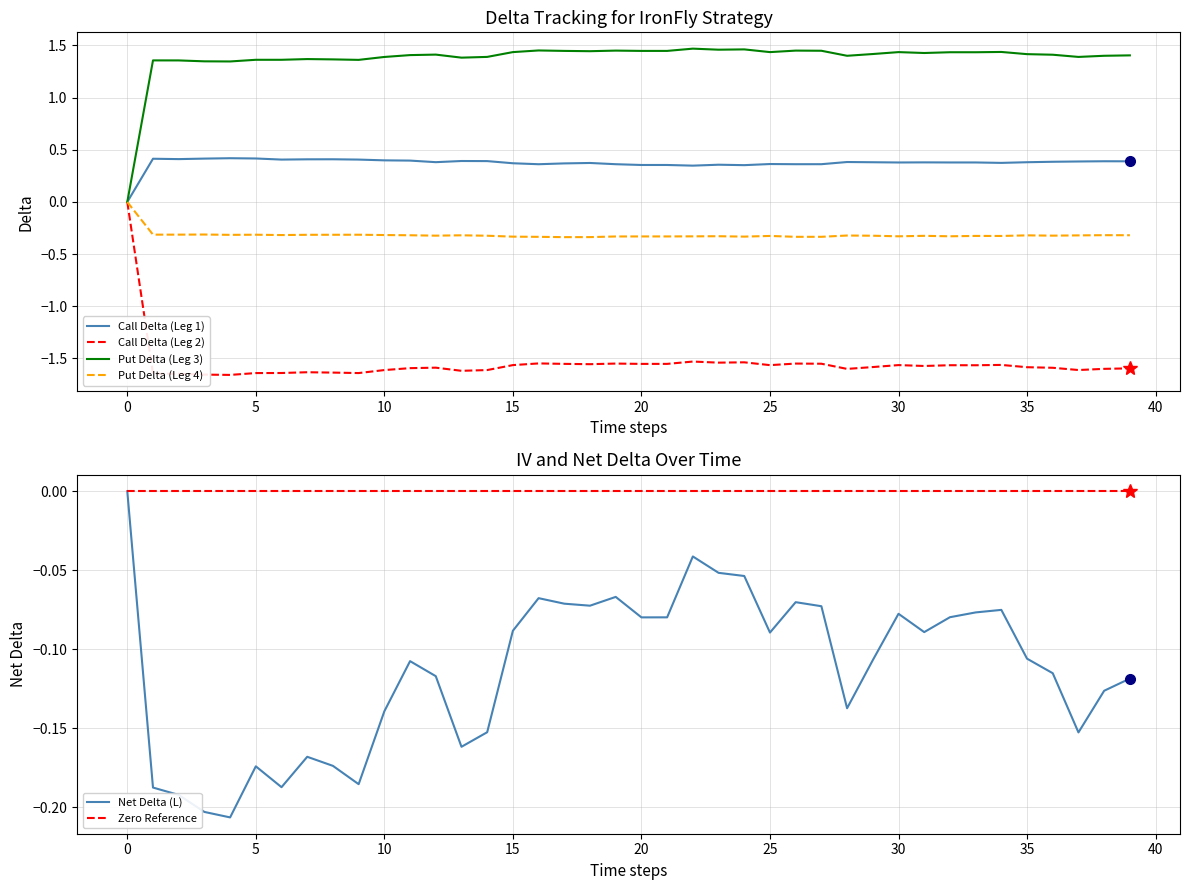

Is it true that Zero Reference equals 0.0 at 17?

True